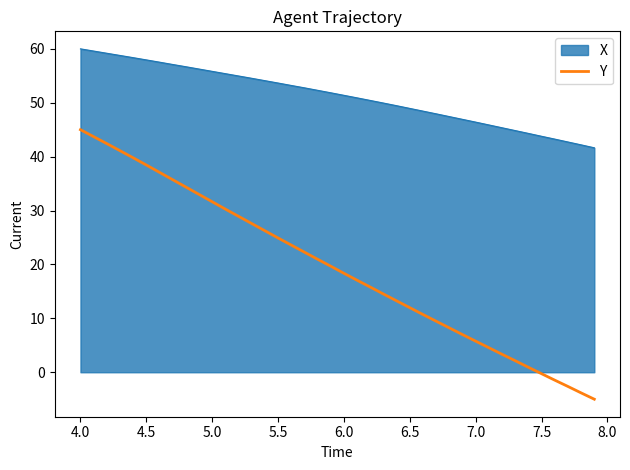

Which series has the largest total across all categories?

X